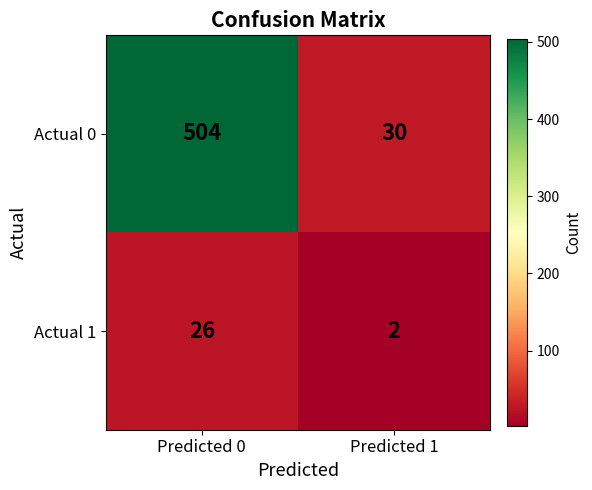

Reading left to right, transcribe all the data shown in this chart.

Actual 0: Predicted 0=504	Predicted 1=30
Actual 1: Predicted 0=26	Predicted 1=2